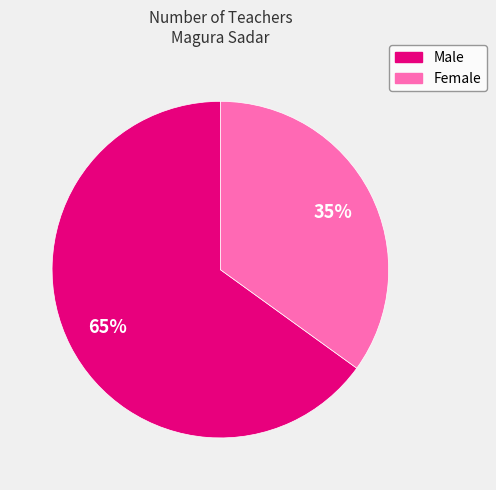

Which slice is the largest?

Male